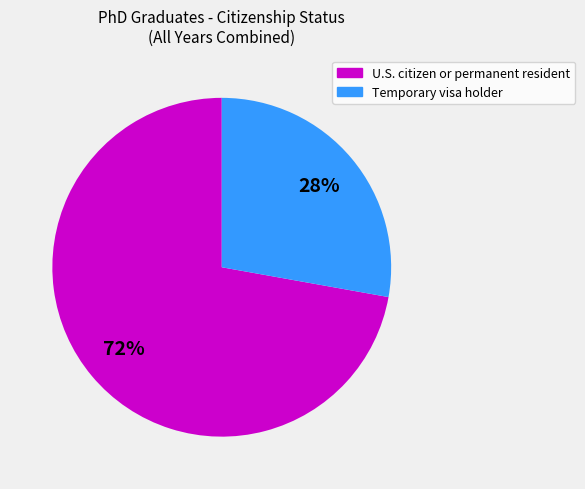

To the nearest percent, what is the difference between the largest and smallest slice percentages?

44%